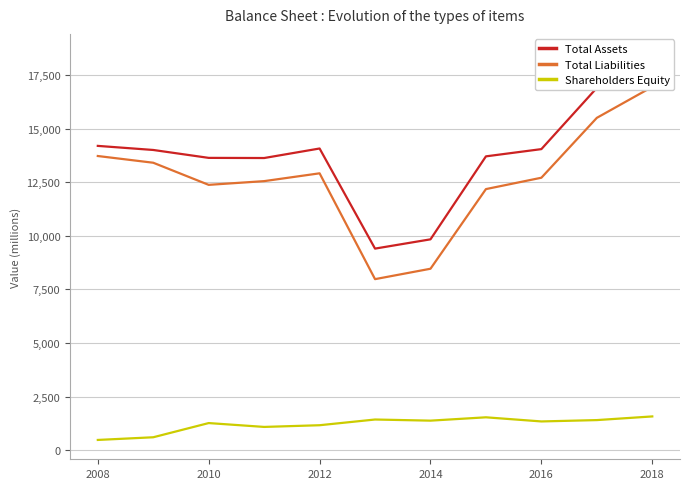

Reading right to left, extract all data points from this chart.

Total Assets: 18531	16912	14053	13715	9840	9407	14082	13637	13644	14013	14204
Total Liabilities: 16961	15513	12717	12186	8467	7981	12923	12558	12384	13417	13731
Shareholders Equity: 1570	1399	1336	1529	1373	1426	1159	1080	1260	597	472